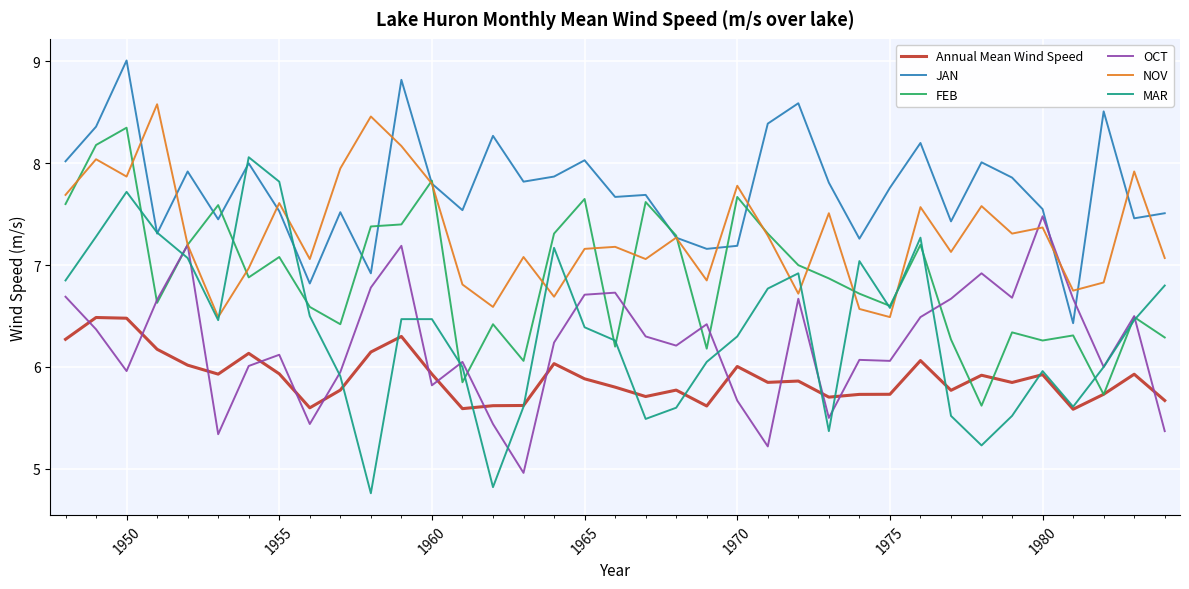

Does the chart have visible grid lines?

Yes